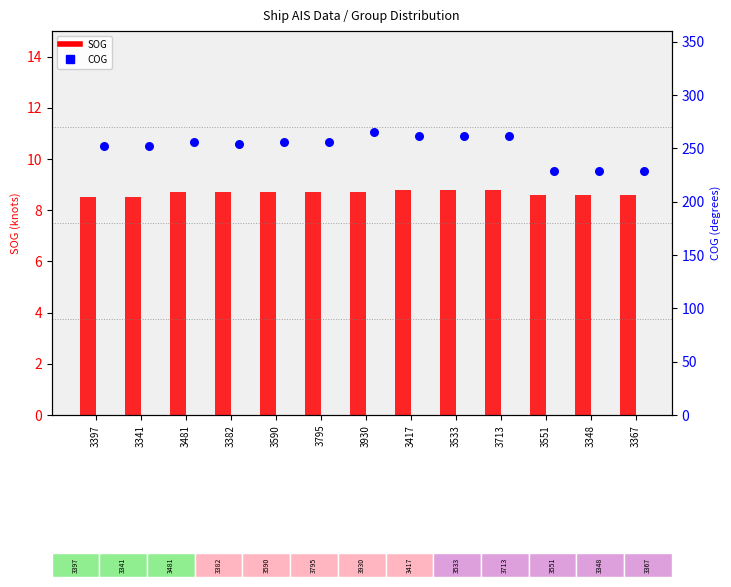

Is the value of SOG at 3795 greater than the value of COG at 3382?

No